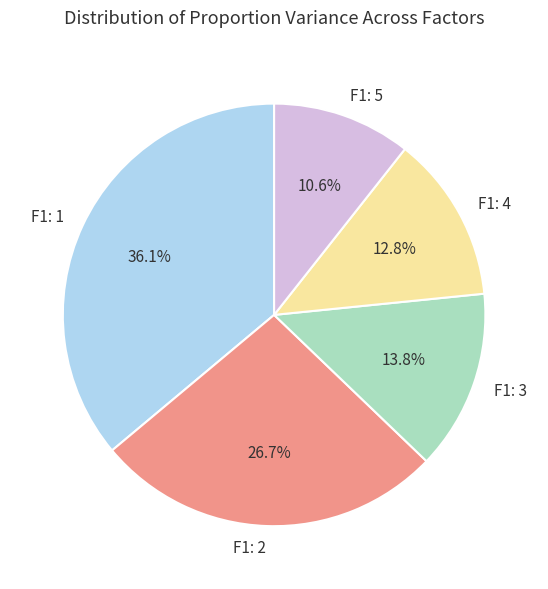

How many segments does this pie chart have?

5